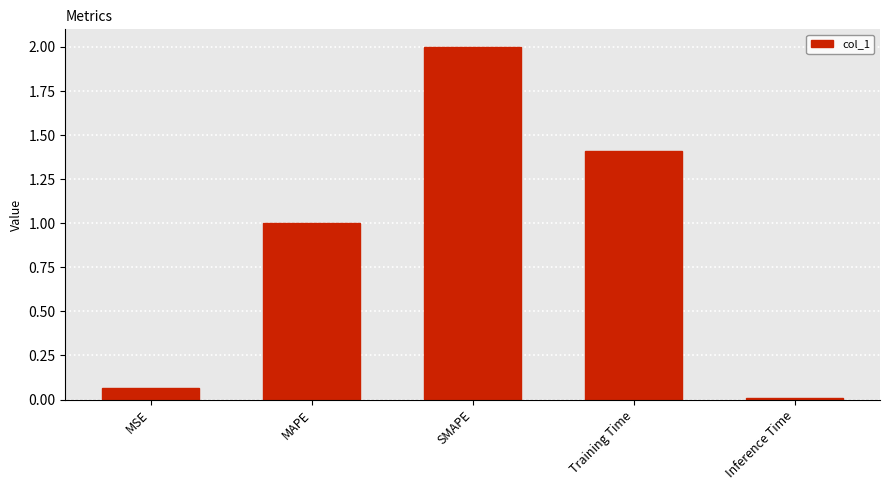

What is the maximum value shown in the chart?

2.0